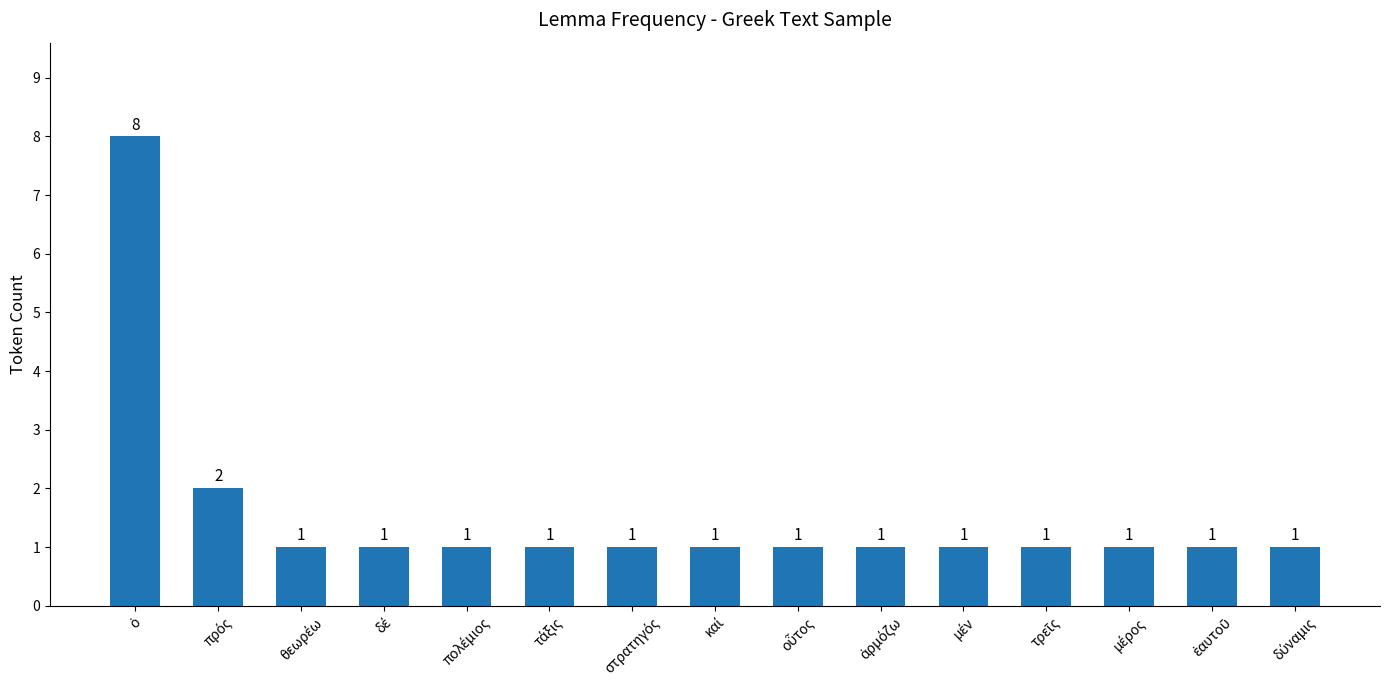

What is the value of the 12th bar from the left?

1